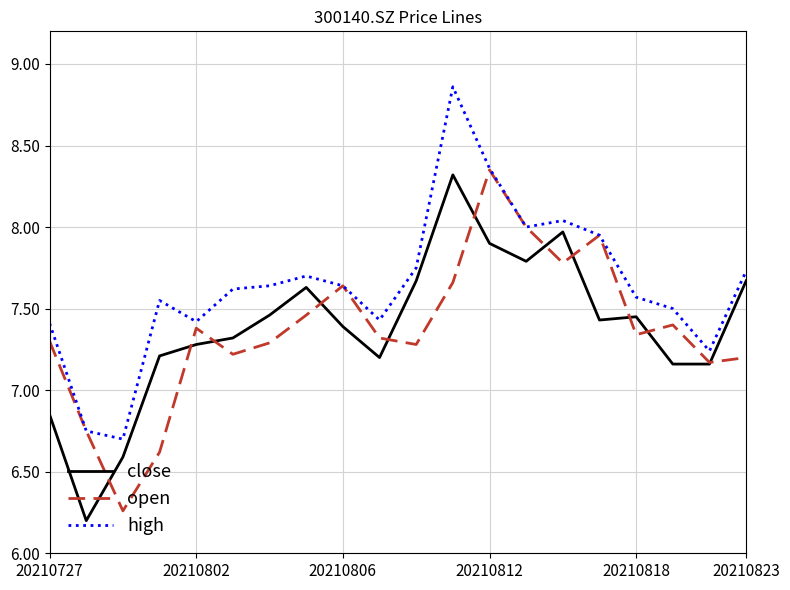

Which series has the largest total across all categories?

high